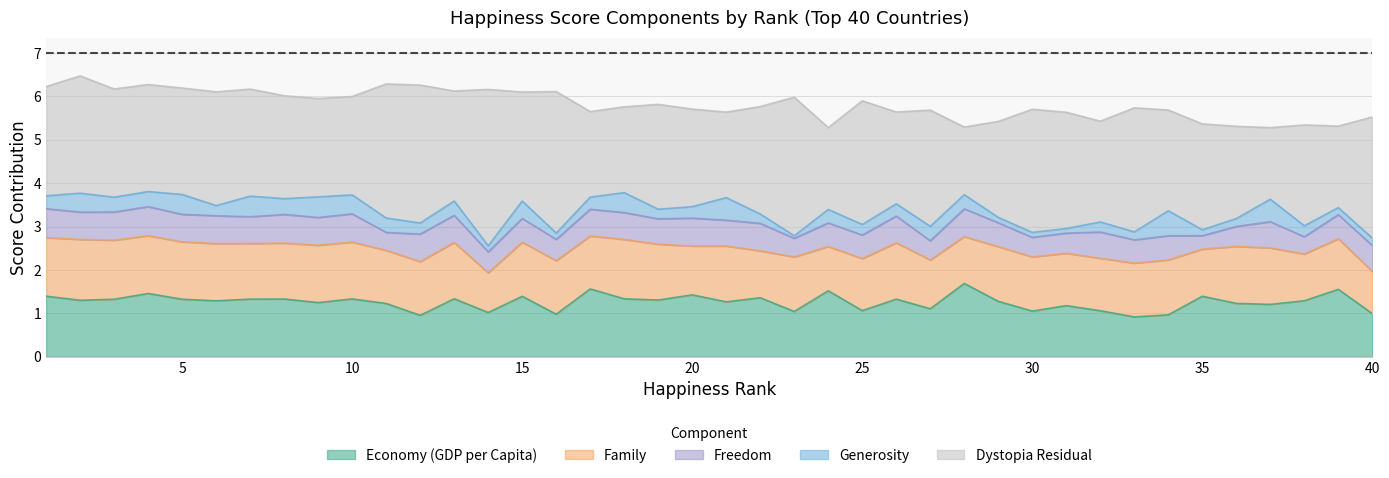

How many data points in Dystopia Residual are less than 2?

7